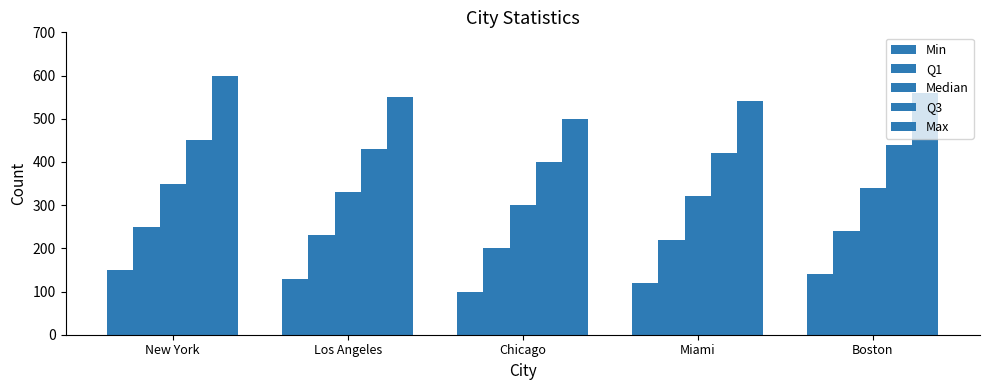

What is the sum of all Max values?

2750